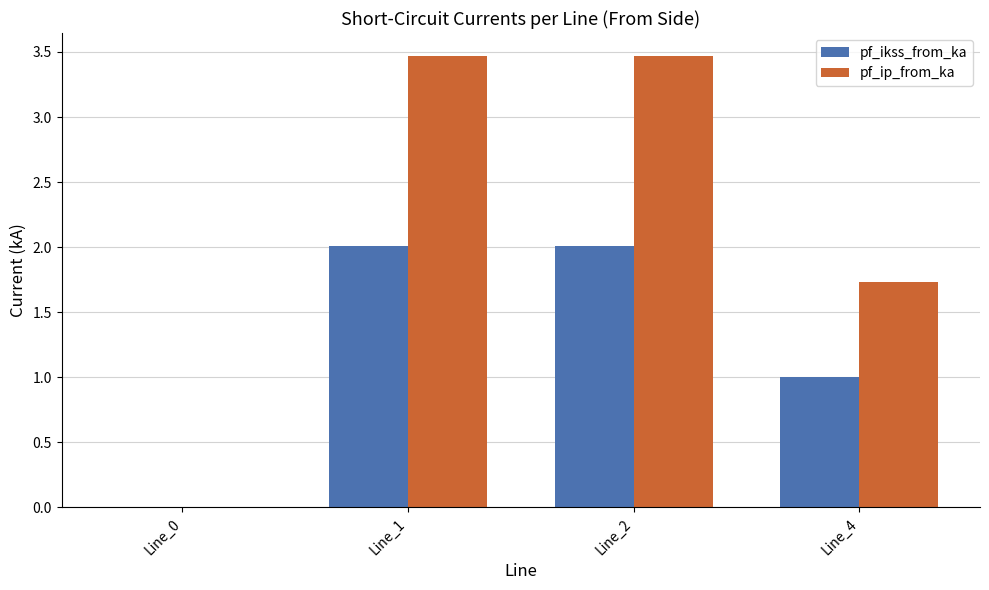

Which series has the widest spread of values?

pf_ip_from_ka